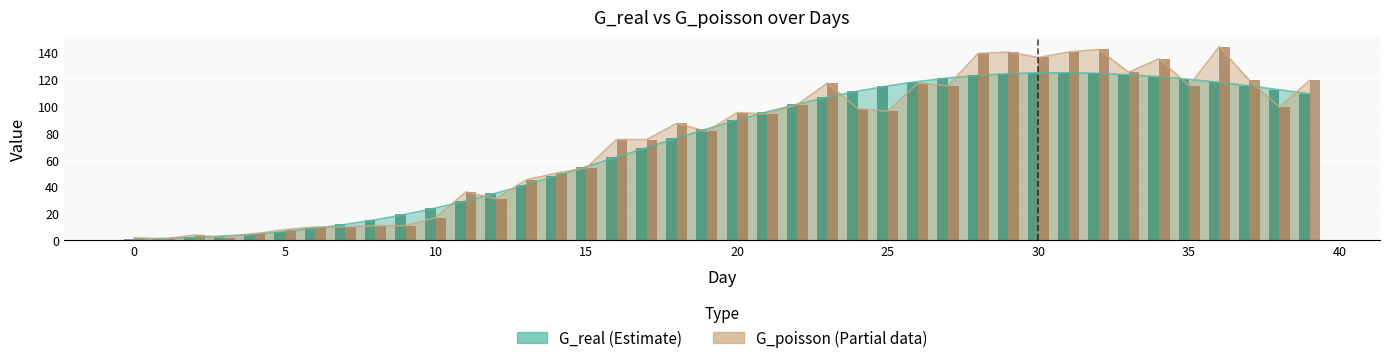

Reading right to left, extract all data points from this chart.

G_real: 39=108.9	38=112.0	37=114.9	36=117.5	35=119.8	34=121.7	33=123.1	32=124.1	31=124.6	30=124.6	29=123.9	28=122.7	27=120.7	26=118.1	25=114.9	24=110.9	23=106.4	22=101.2	21=95.6	20=89.4	19=82.8	18=76.0	17=69.0	16=61.9	15=54.8	14=47.9	13=41.3	12=35.1	11=29.3	10=24.1	9=19.4	8=15.3	7=11.9	6=9.0	5=6.6	4=4.8	3=3.3	2=2.3	1=1.5	0=0.9
G_poisson: 39=119.0	38=99.0	37=119.0	36=144.0	35=115.0	34=135.0	33=125.0	32=142.0	31=140.0	30=136.0	29=140.0	28=139.0	27=115.0	26=117.0	25=96.0	24=98.0	23=117.0	22=101.0	21=94.0	20=95.0	19=81.0	18=87.0	17=75.0	16=75.0	15=54.0	14=50.0	13=45.0	12=31.0	11=36.0	10=17.0	9=11.0	8=11.0	7=10.0	6=10.0	5=8.0	4=5.0	3=2.0	2=4.0	1=1.0	0=2.0